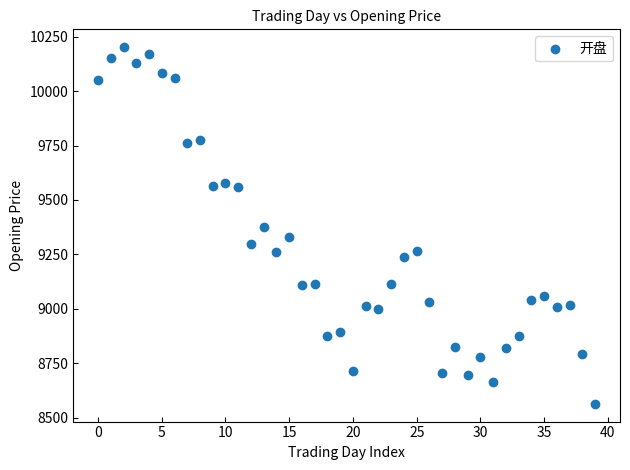

What is the range of Y values (max minus min)?

1637.2